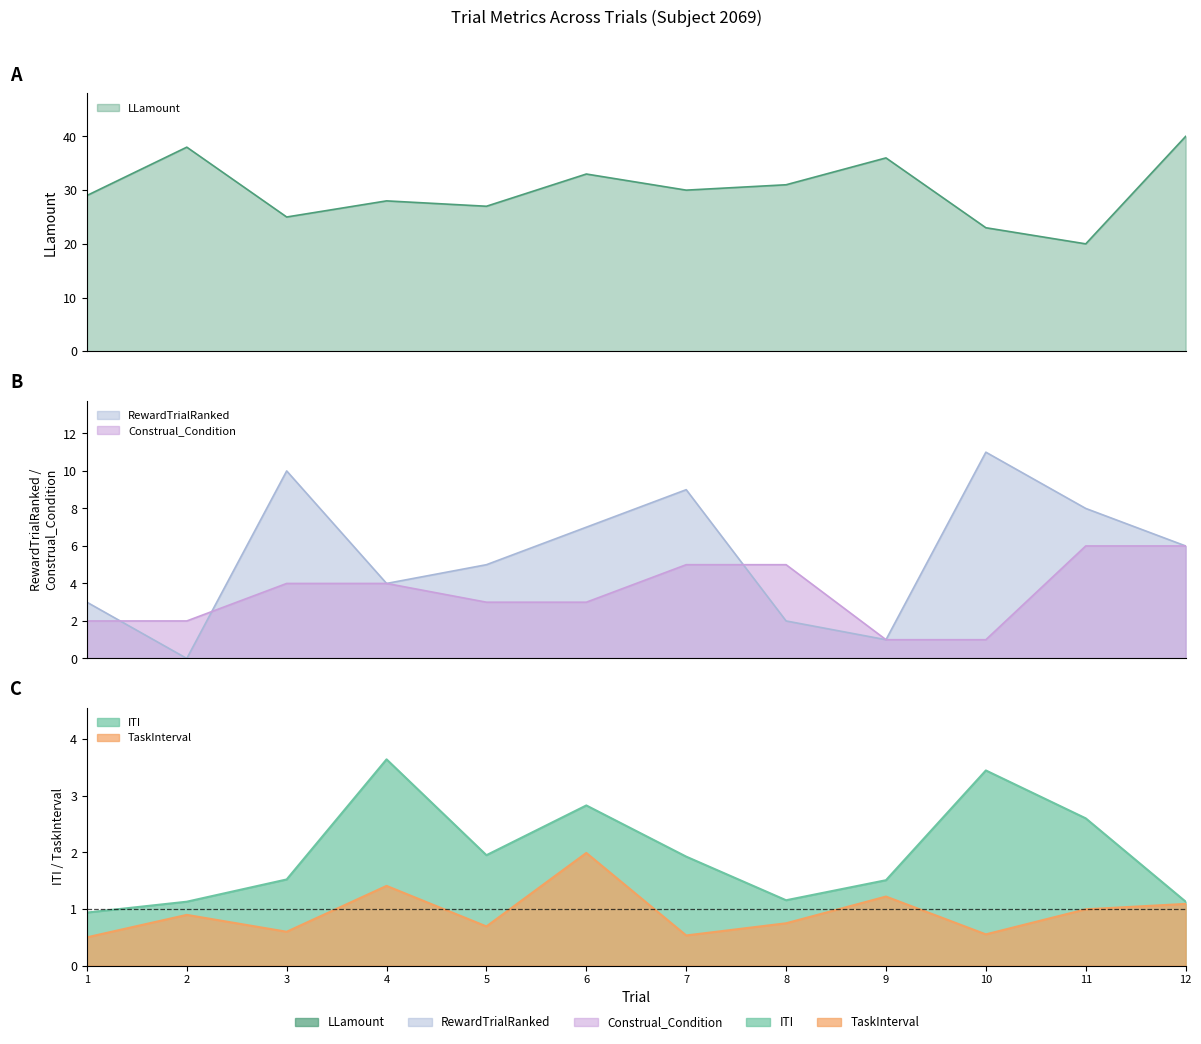

How many data points in LLamount are less than 30?

6